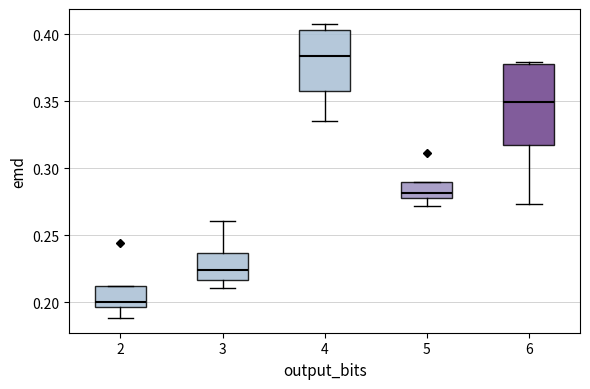

Which box has the lowest median line?

2